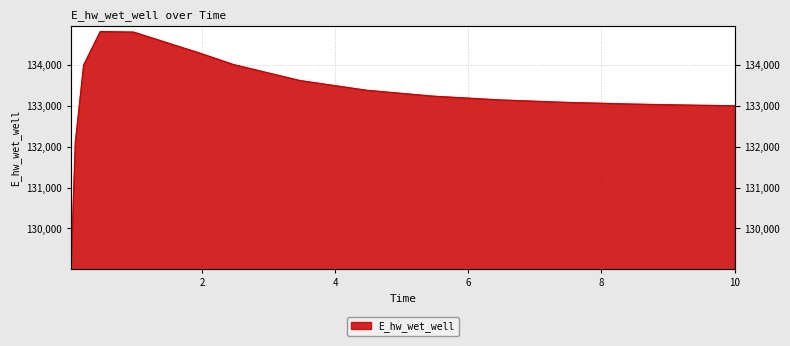

Reading left to right, transcribe all the data shown in this chart.

129140.1	132101.6	133996.7	134815.5	134801.1	134284.0	134007.6	133615.4	133378.1	133233.3	133141.6	133080.9	133039.3	133010.3	132998.9